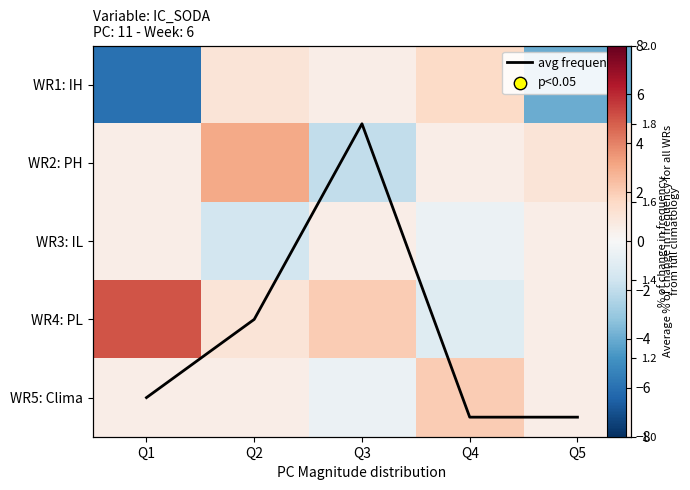

Where is avg frequency nearest to the value 1?

Q4